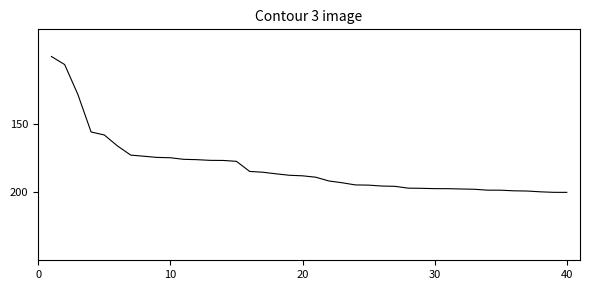

What is the smallest value displayed?

100.0